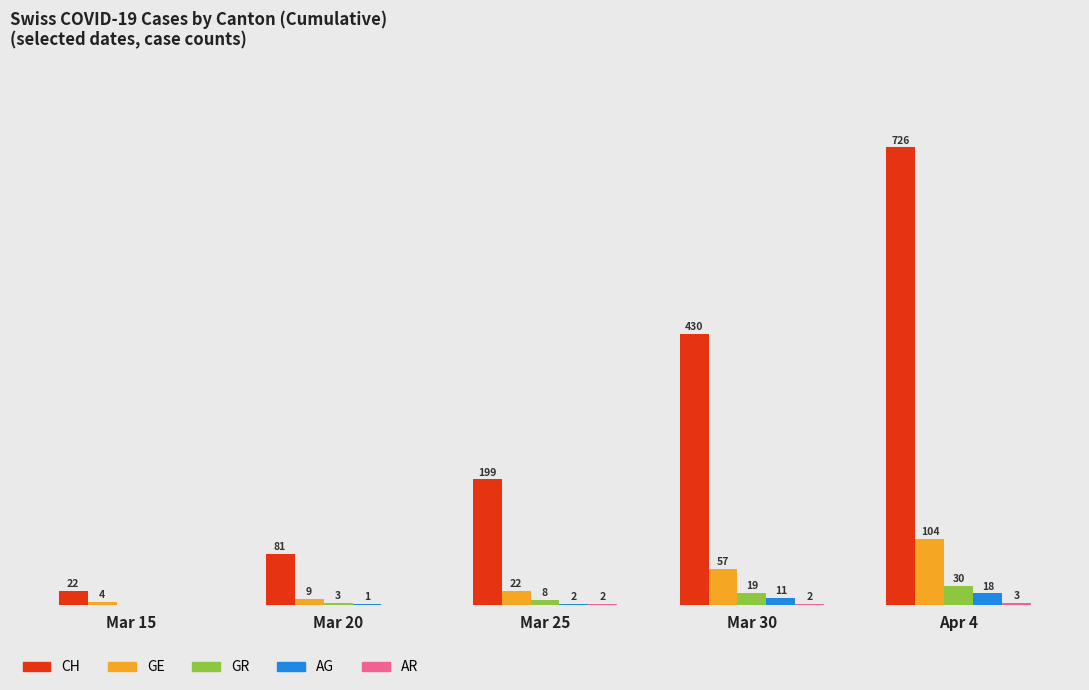

Is the value of GE at Apr 4 greater than the value of AG at Mar 25?

Yes